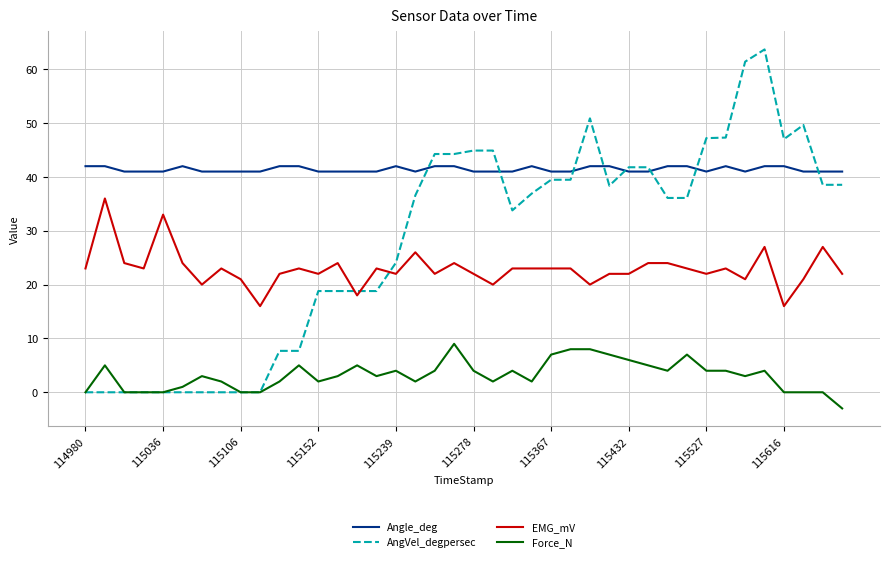

Rank the series by their maximum value, from lowest to highest.

Force_N, EMG_mV, Angle_deg, AngVel_degpersec